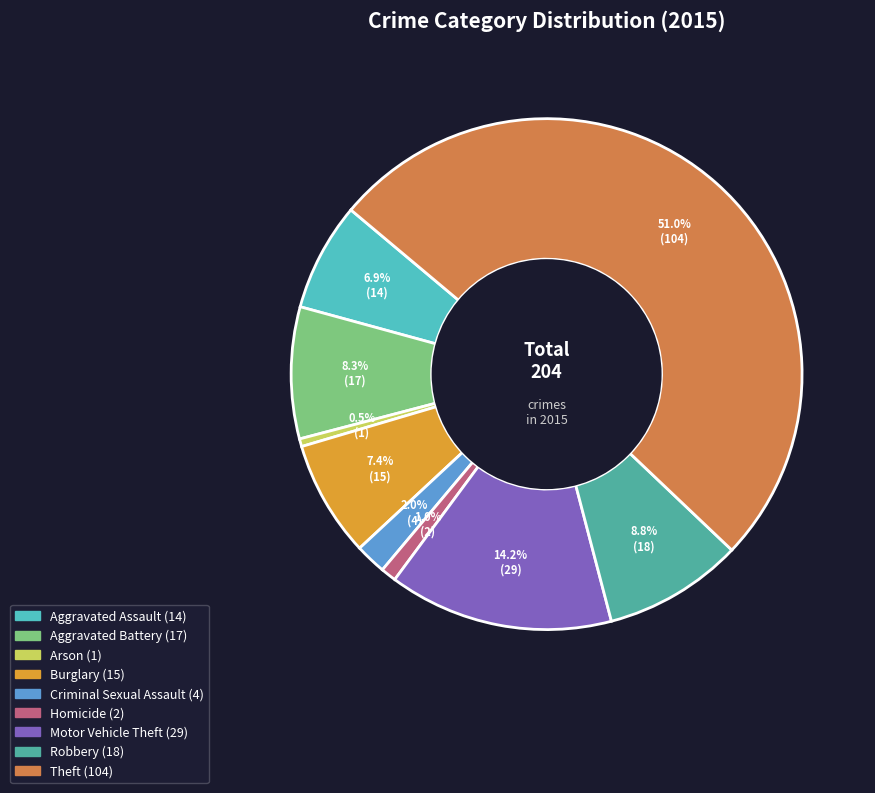

Which slice is the smallest?

Arson